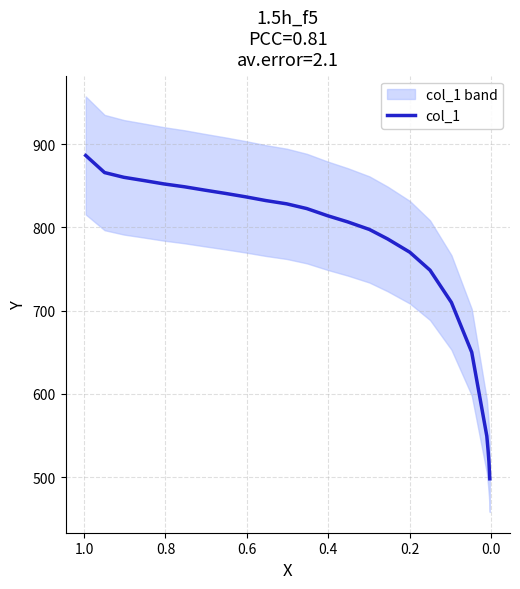

What is the smallest value displayed?

497.8